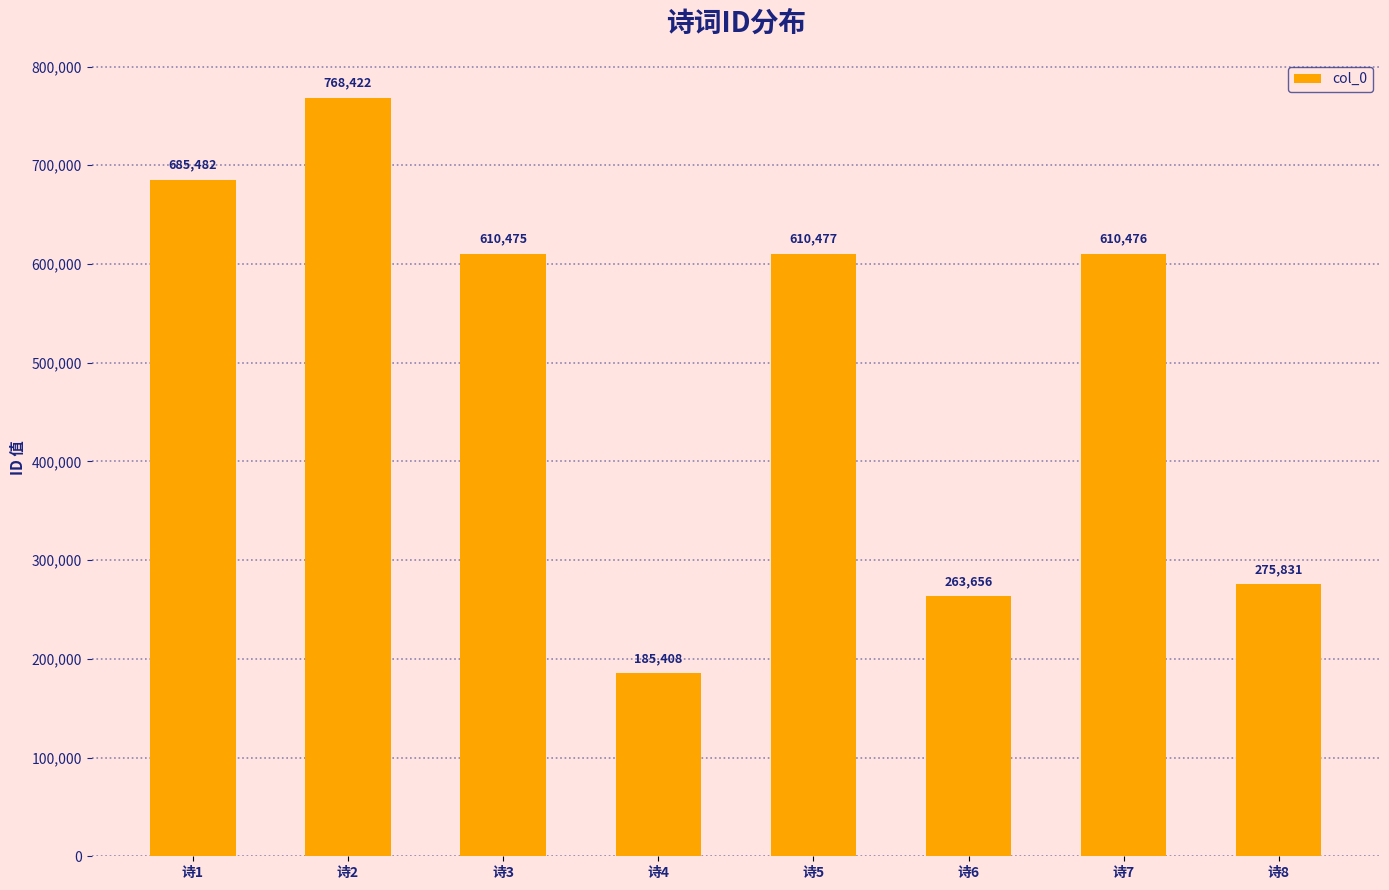

How many distinct data groups are displayed?

1